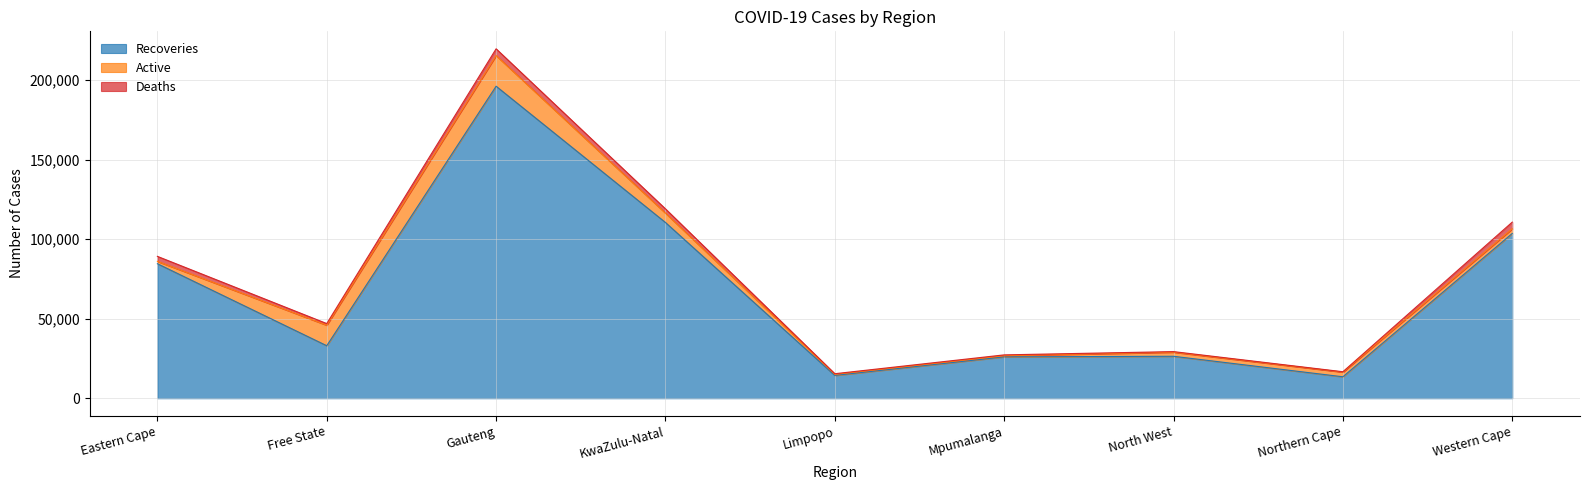

Is the value of Recoveries at Limpopo greater than the value of Deaths at North West?

Yes